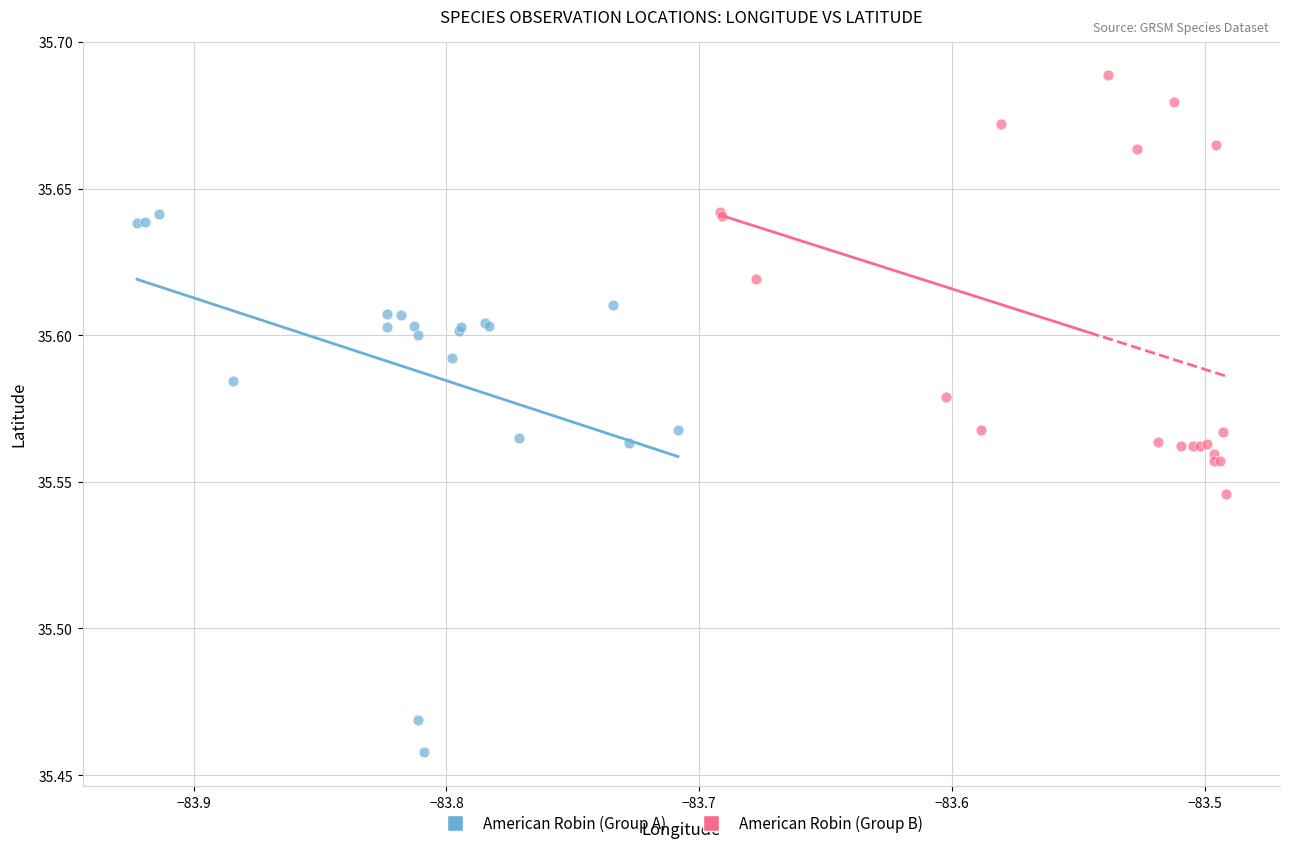

Which series reaches the maximum Y coordinate?

American Robin (Group B)